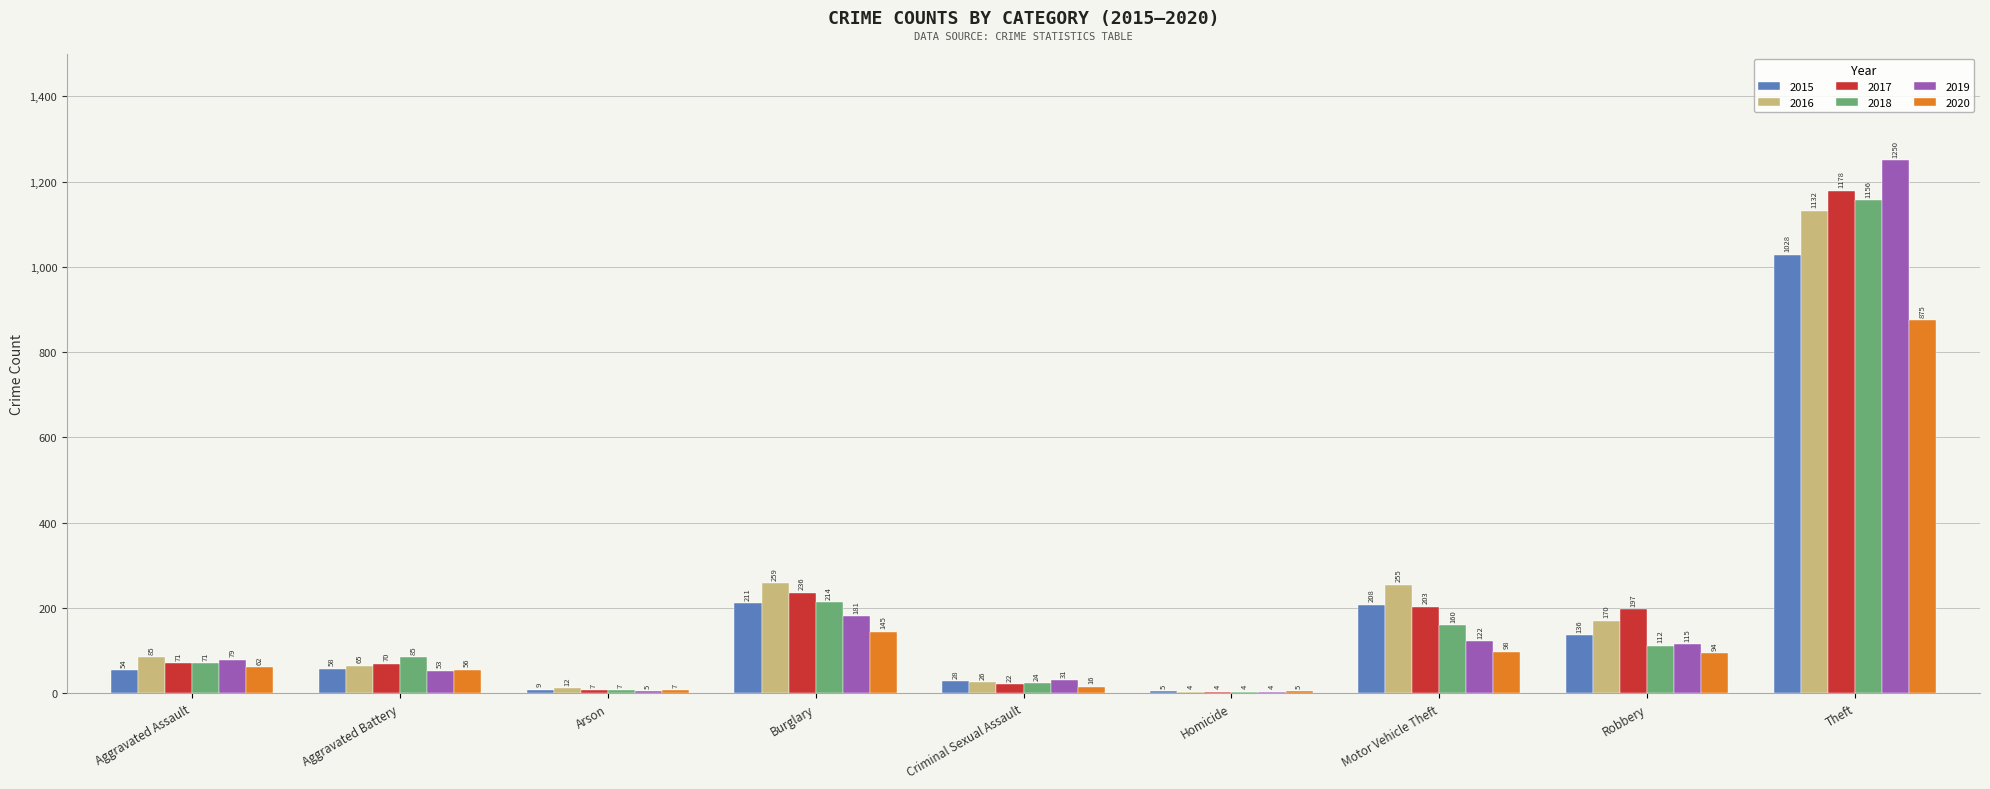

What is the average value of the 2019 series?

204